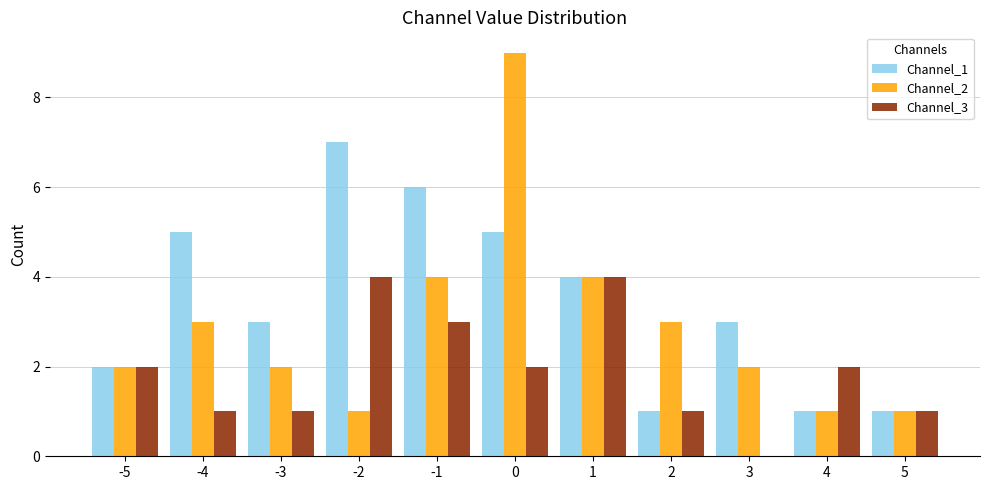

Between -3 and 1, which series saw the biggest shift?

Channel_3